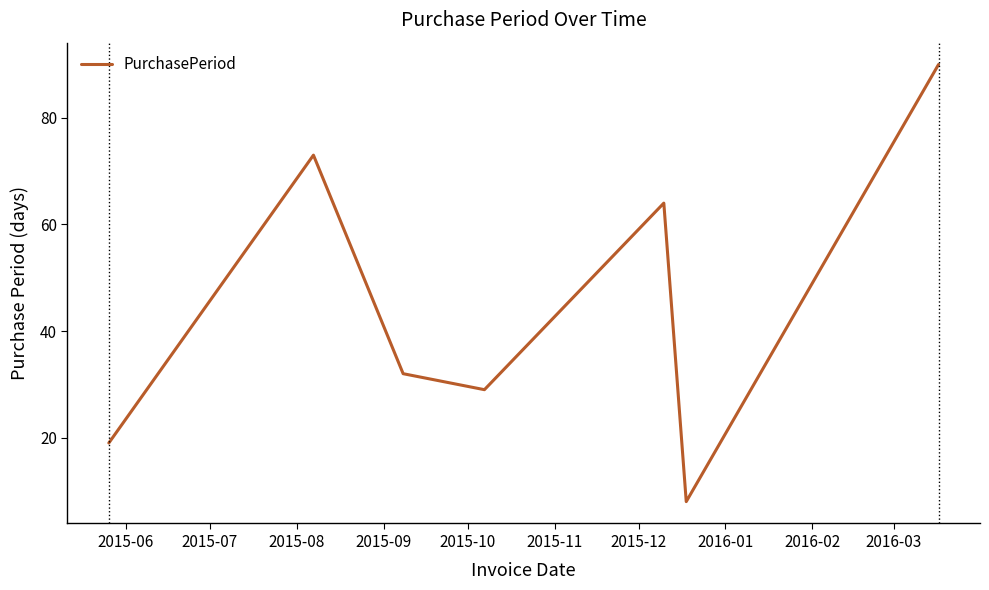

What is the difference between the maximum and minimum values?

82